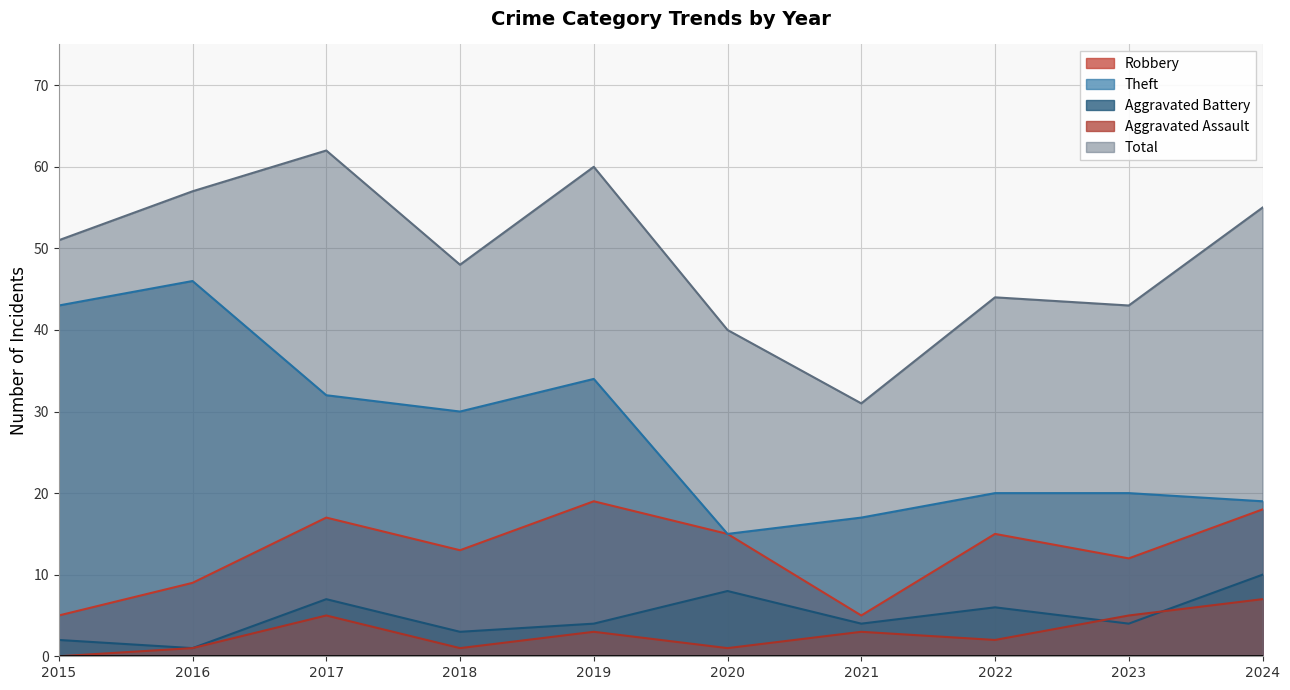

Which series has the largest total across all categories?

Total